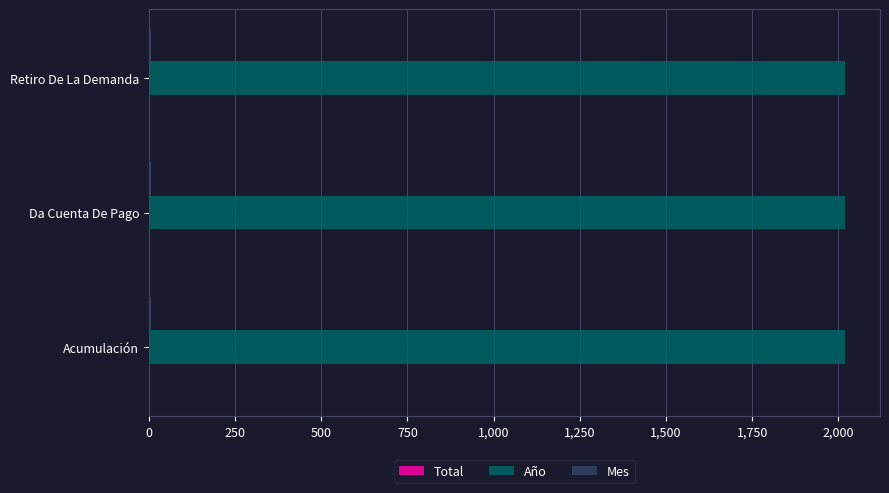

What is the maximum value shown in the chart?

2020